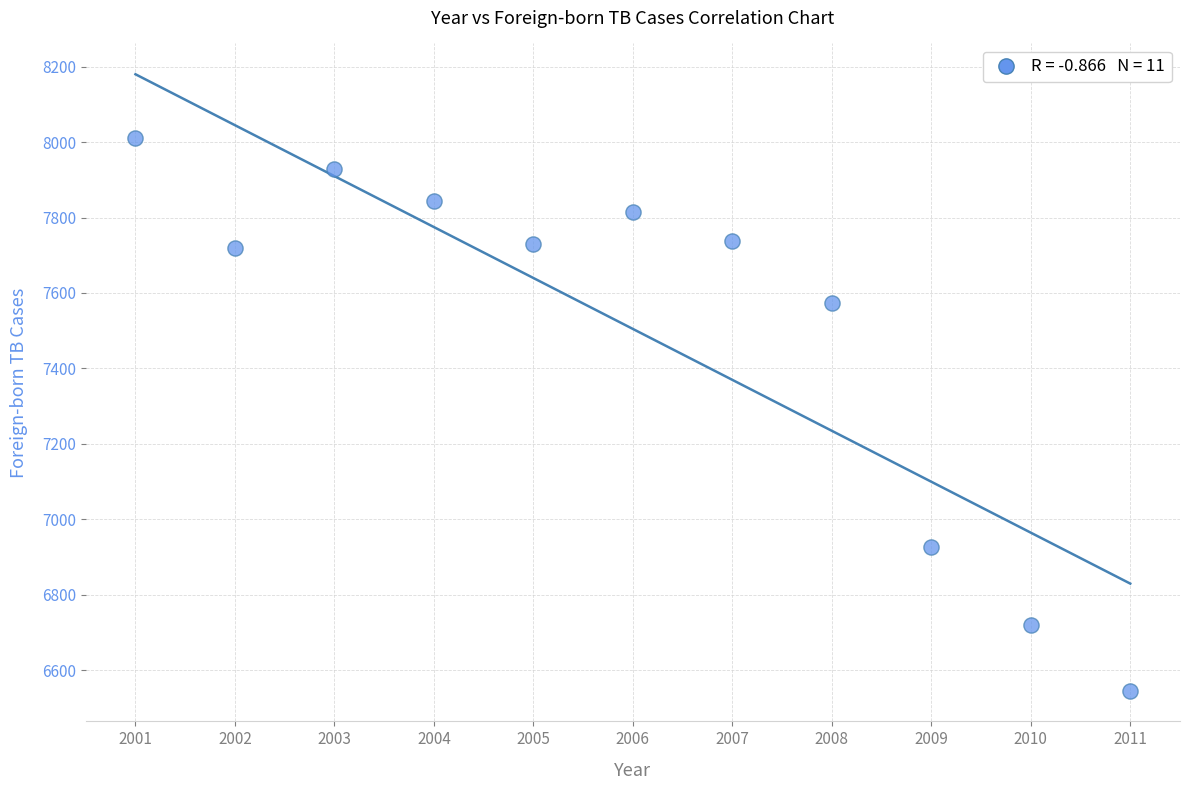

What is the average Y value?

7505